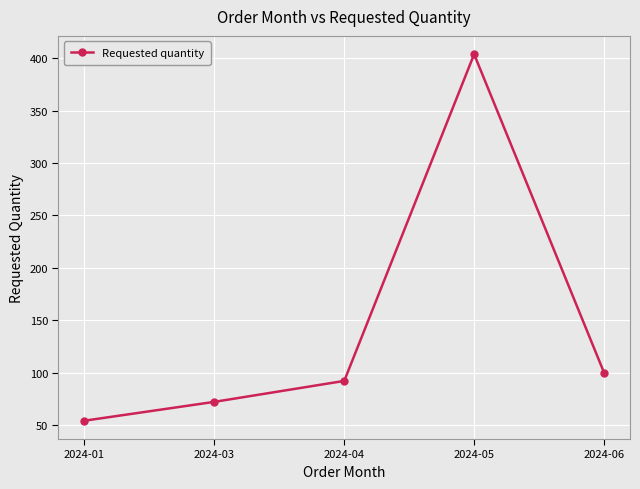

What is the value of the 1st point from the left?

54